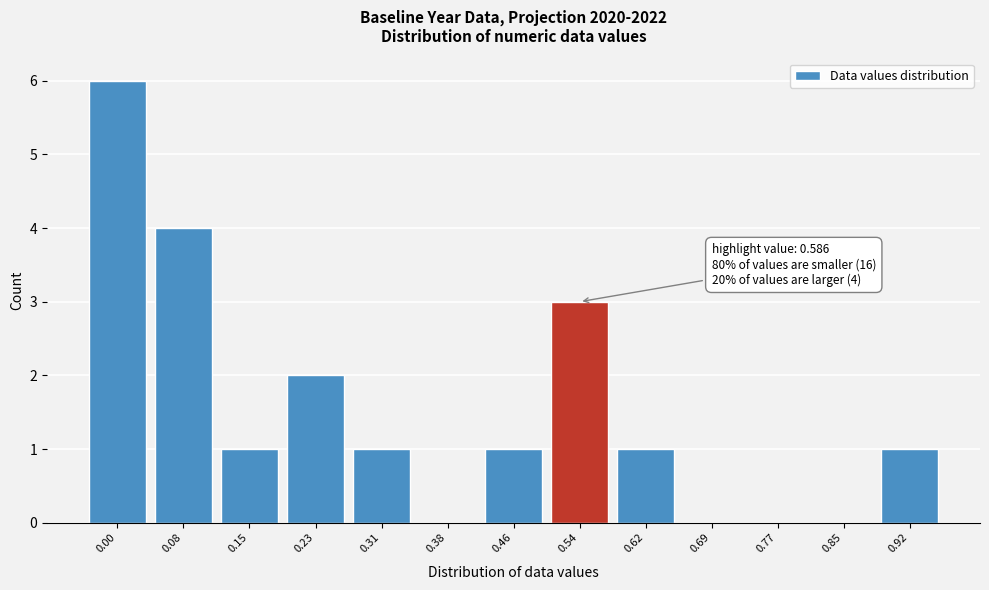

Reading left to right, transcribe all the data shown in this chart.

0.00=6	0.08=4	0.15=1	0.23=2	0.31=1	0.38=0	0.46=1	0.54=3	0.62=1	0.69=0	0.77=0	0.85=0	0.92=1